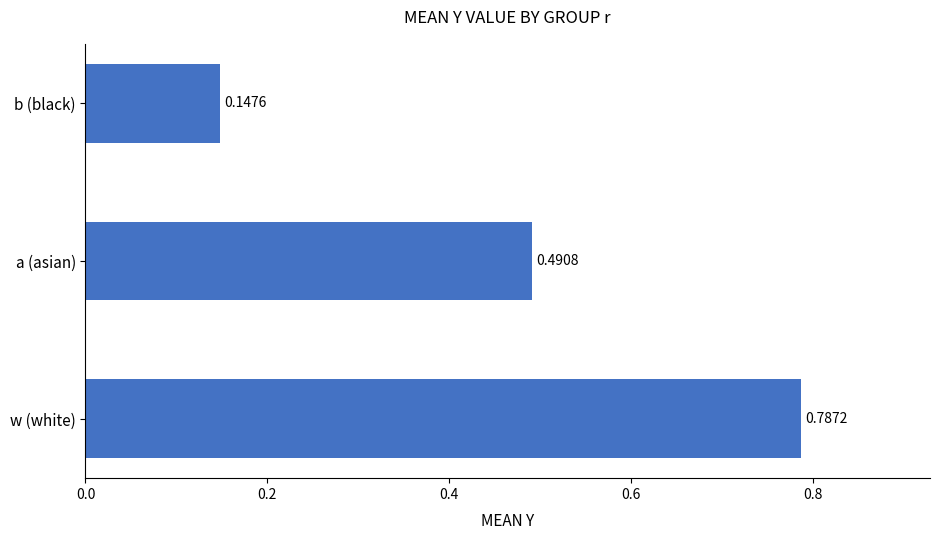

What is the difference between the maximum and minimum values?

0.6